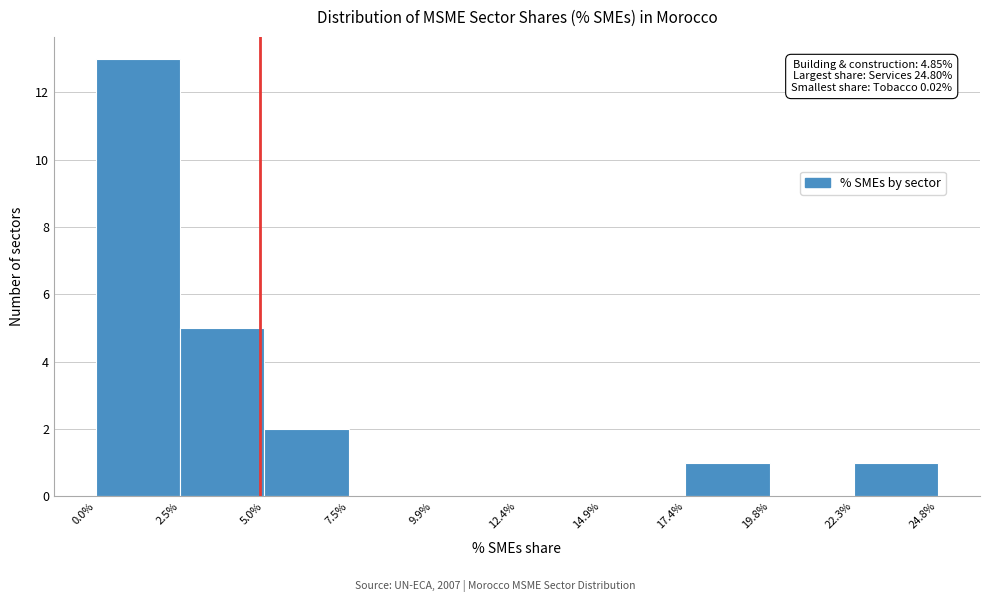

Over which range of the x-axis is the bar tallest?

0.0% to 2.5%